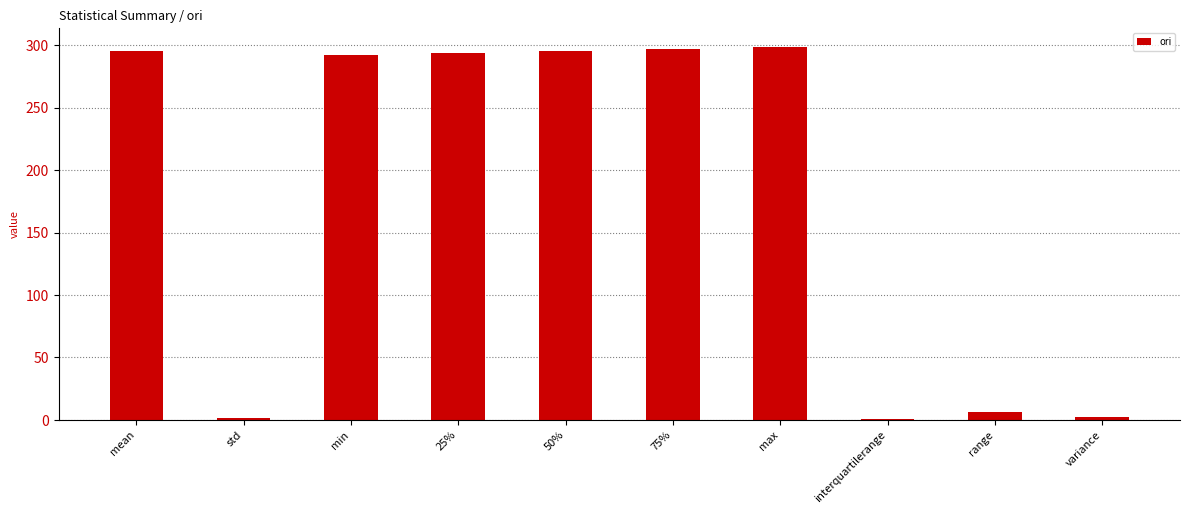

How many data points are less than 294?

5